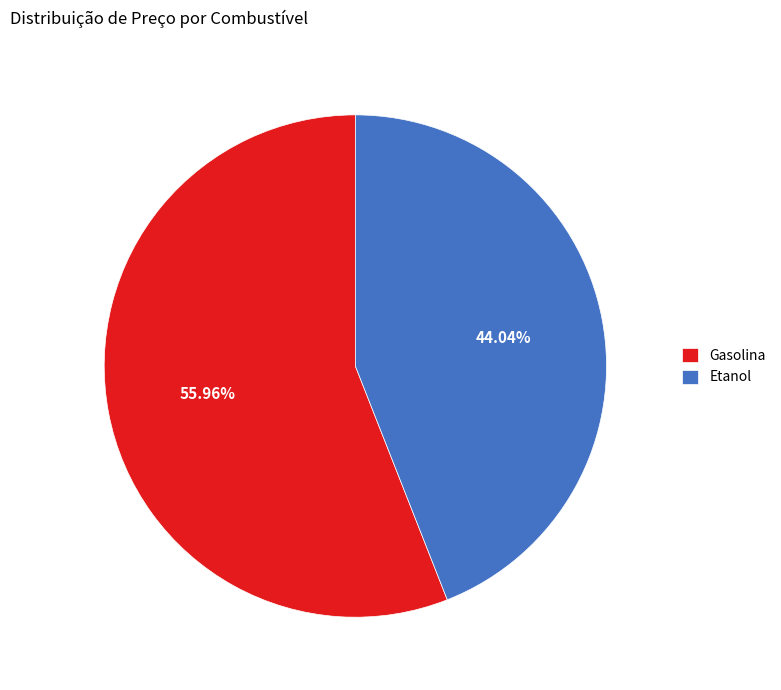

How much of the chart is everything except Gasolina?

44.0%